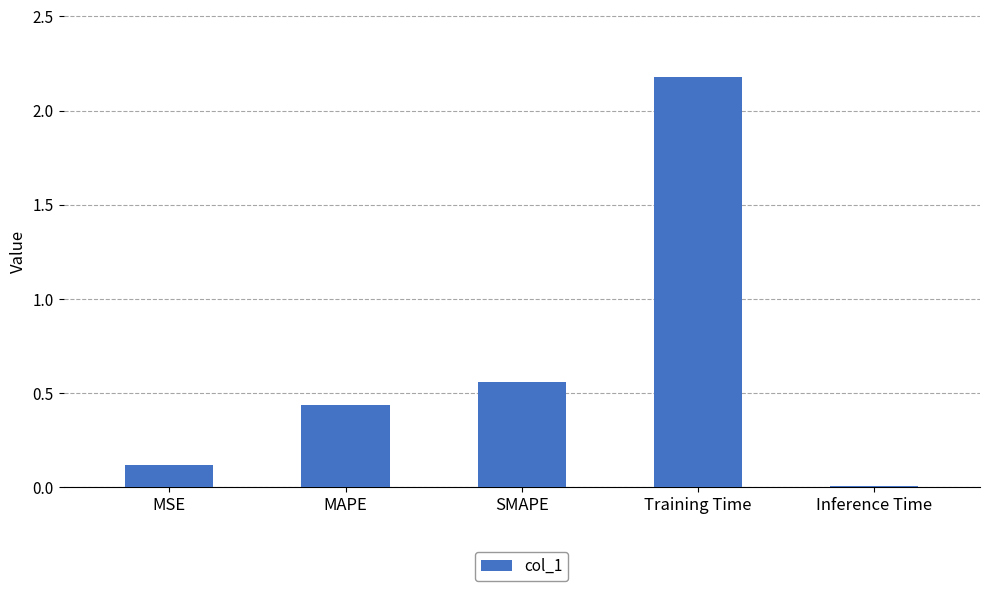

What is the difference between the maximum and second lowest values?

2.1